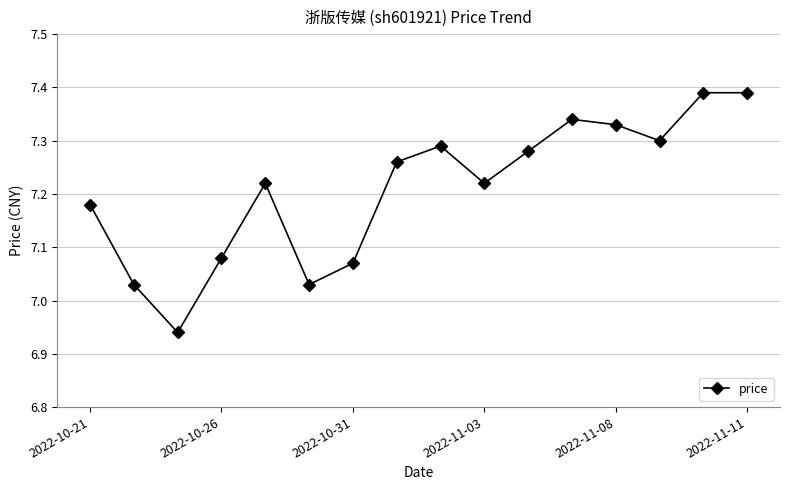

True or false: there are more than 0 points higher than both neighbors.

True